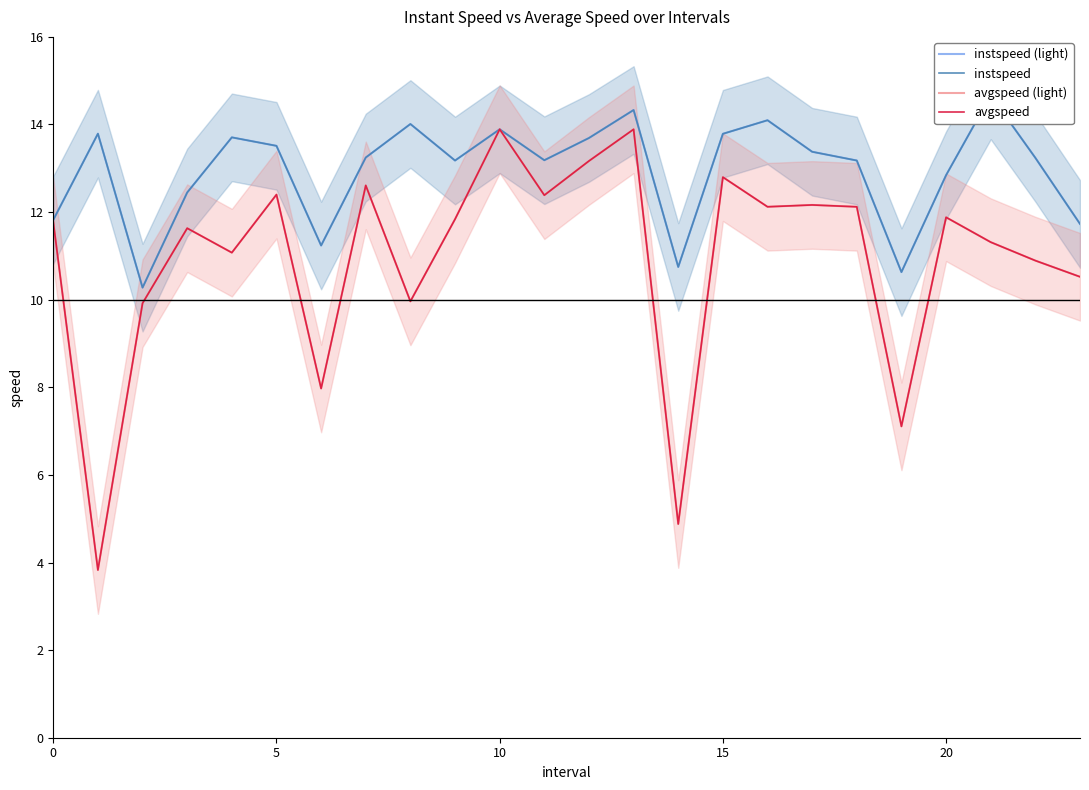

What is the total value across all series at 12?

53.7